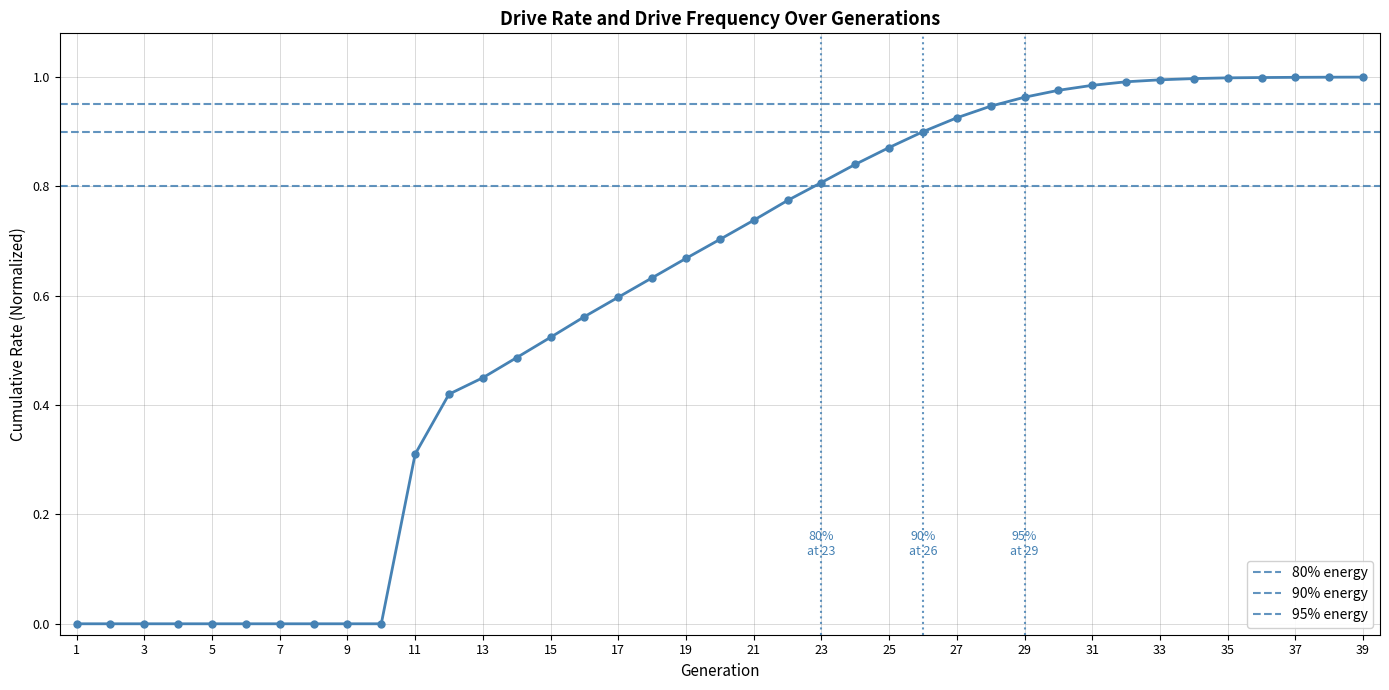

At which label does rate_has_drive reach its peak?

39